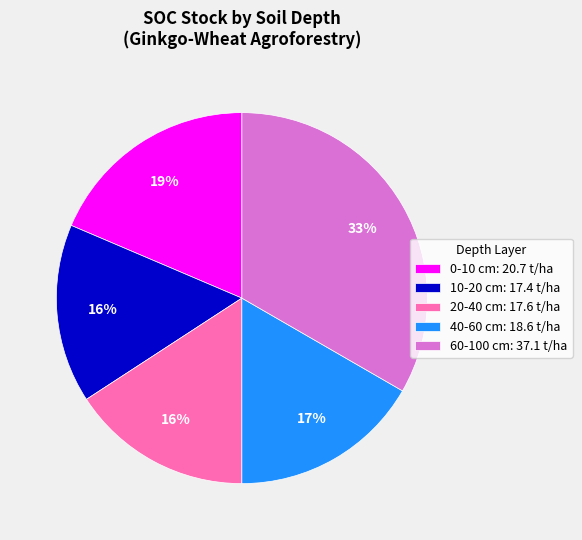

Is it true that 0-10 cm is 19% of the pie?

True